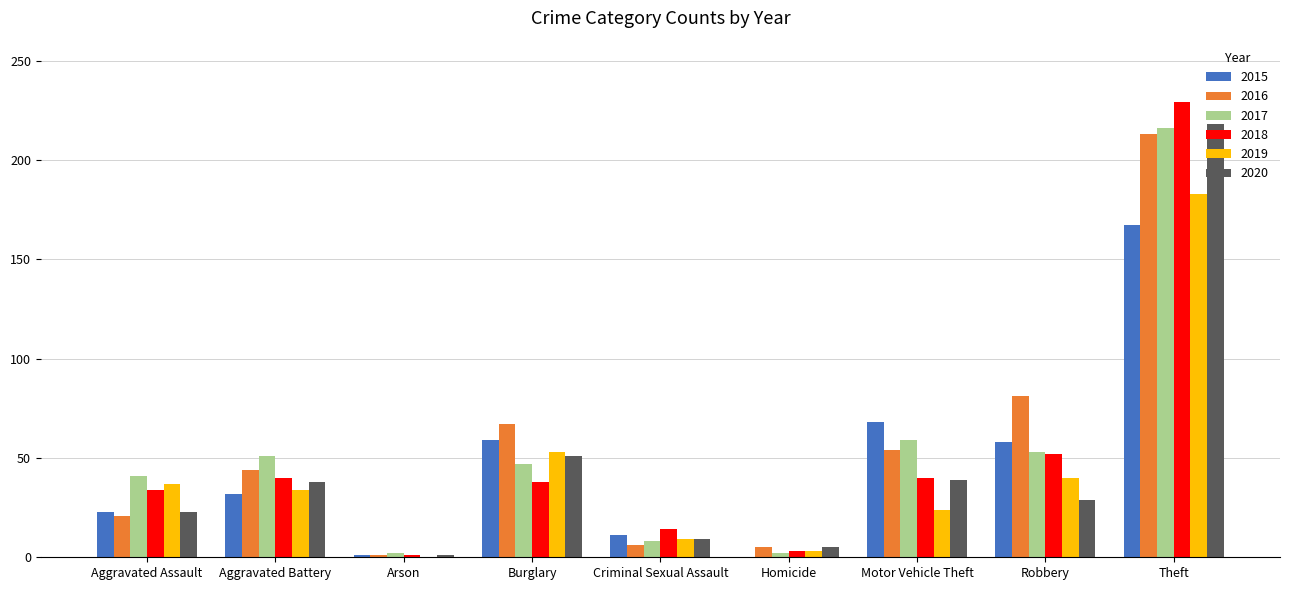

How many distinct data groups are displayed?

6